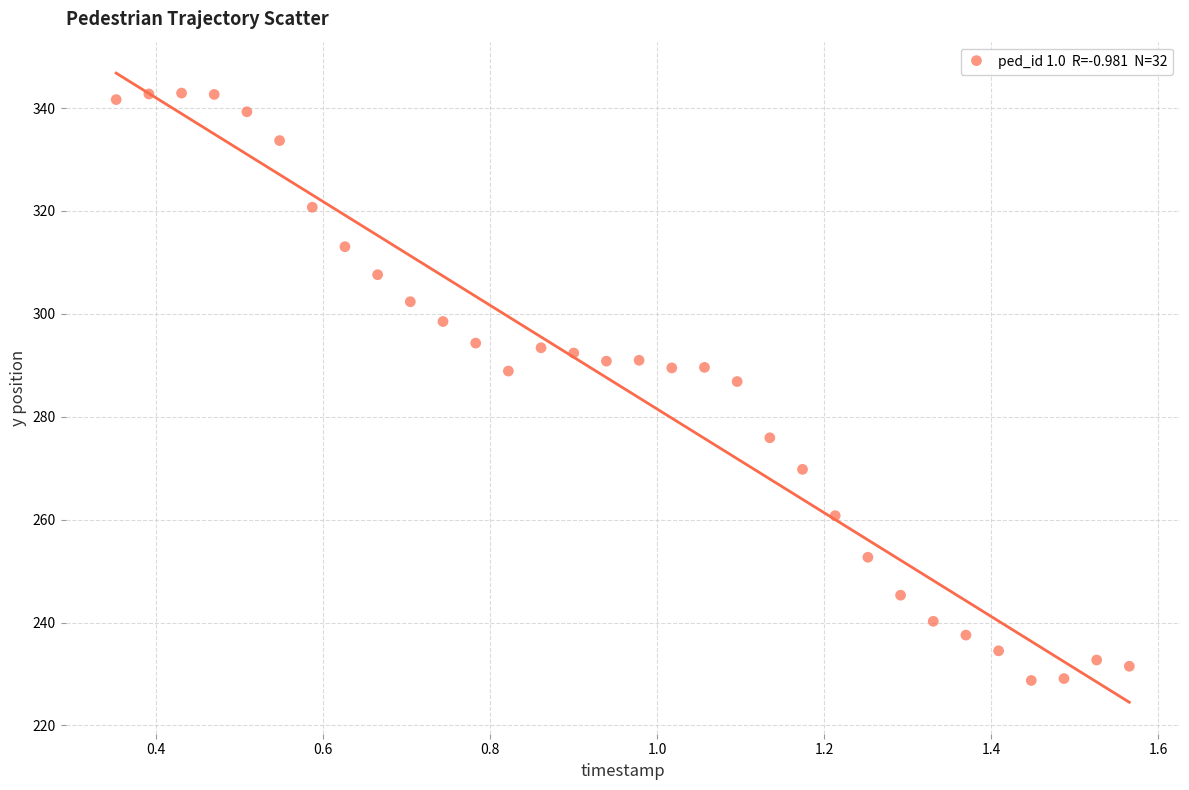

What is the range of X values (max minus min)?

1.2